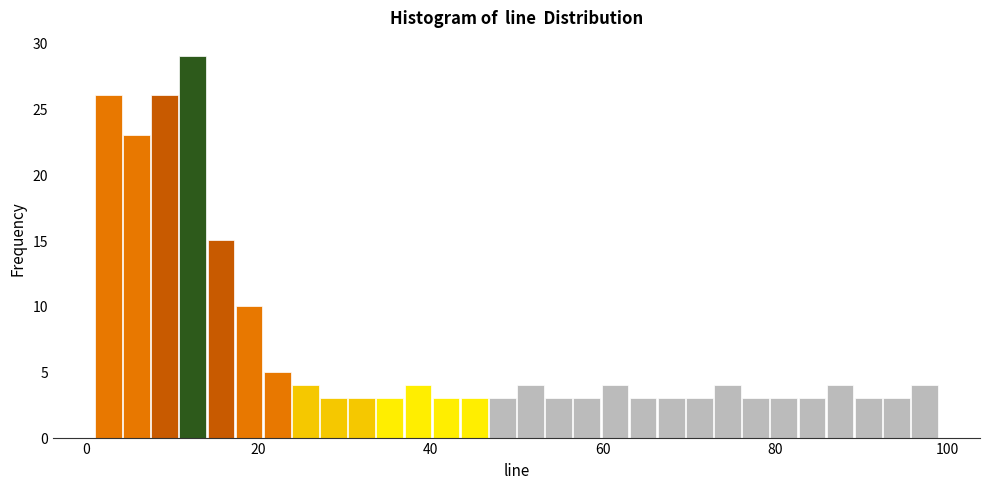

Around what value on the x-axis is the tallest bar? Give the approximate position of its centre, as read against the axis.

12